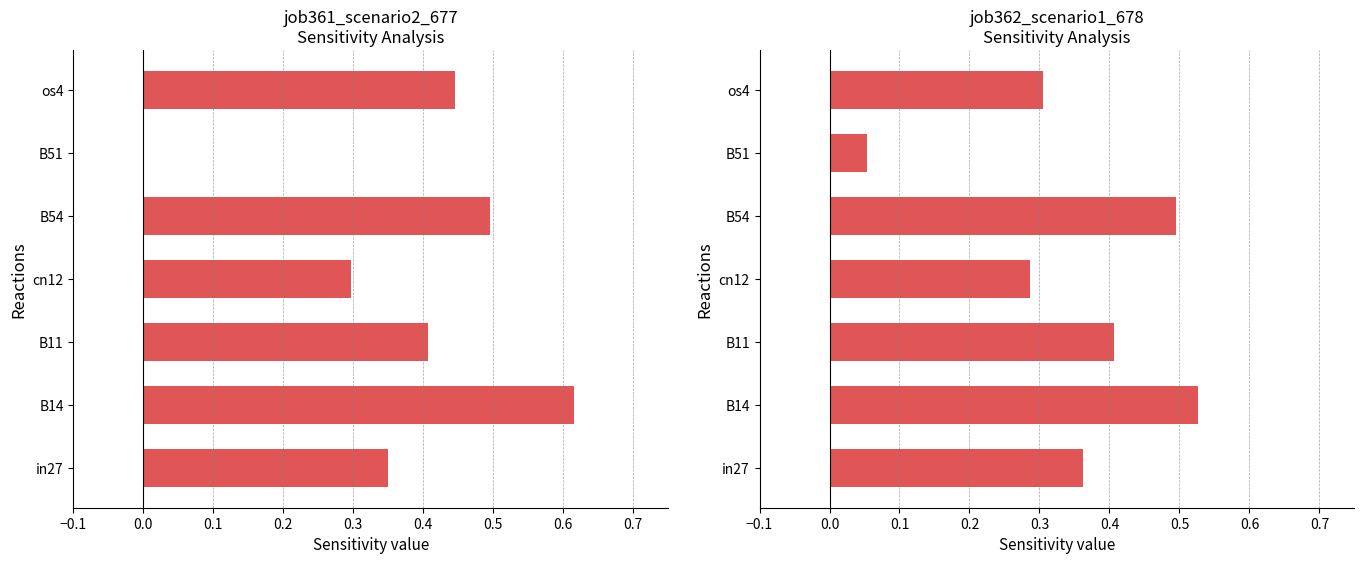

Is it true that job361_scenario2_677 (pos) equals 0.5 at B54?

True